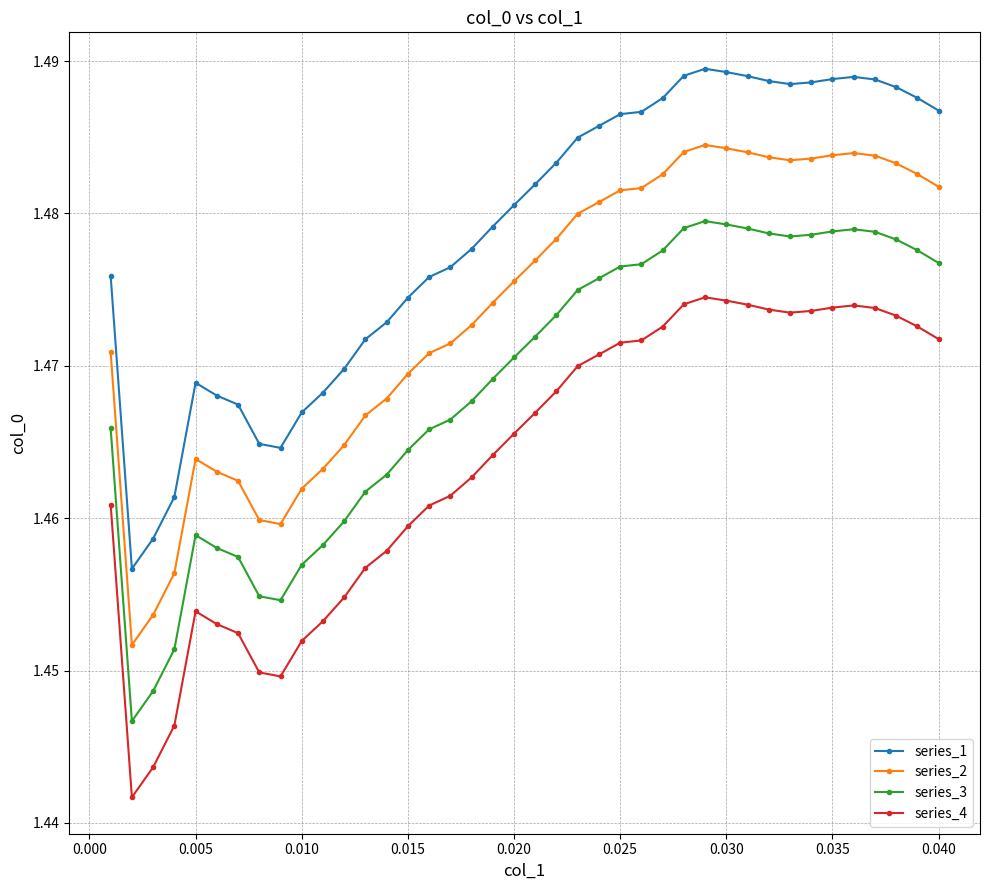

Which series has the largest total across all categories?

series_1